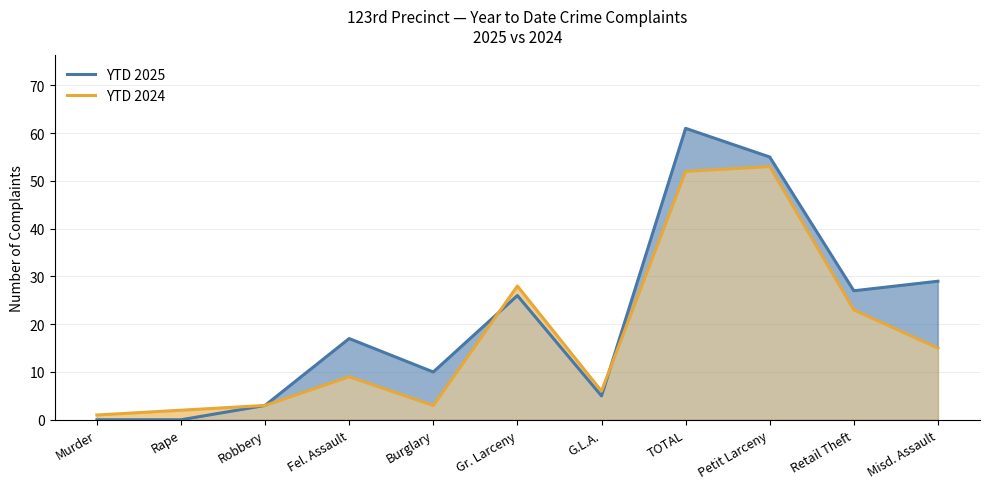

List the series in order of their peak value, lowest first.

YTD 2024, YTD 2025